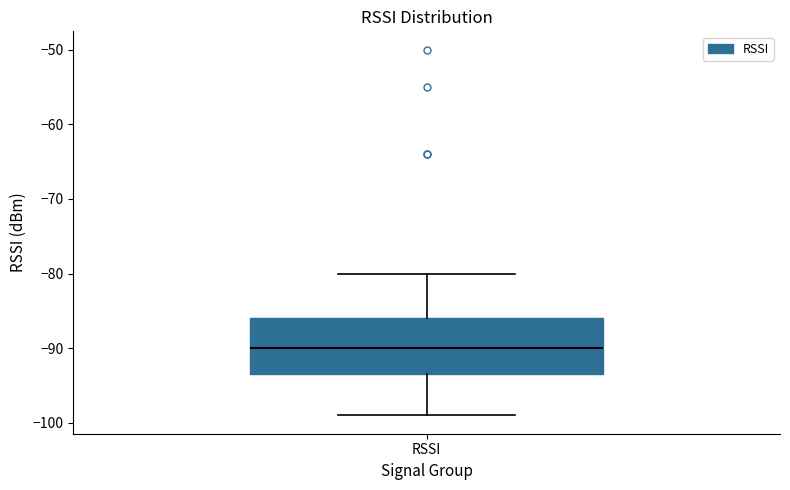

Where is the upper edge of the box for RSSI on the y-axis? The values are not printed on the chart, so give them approximately, as read against the axis.

-86